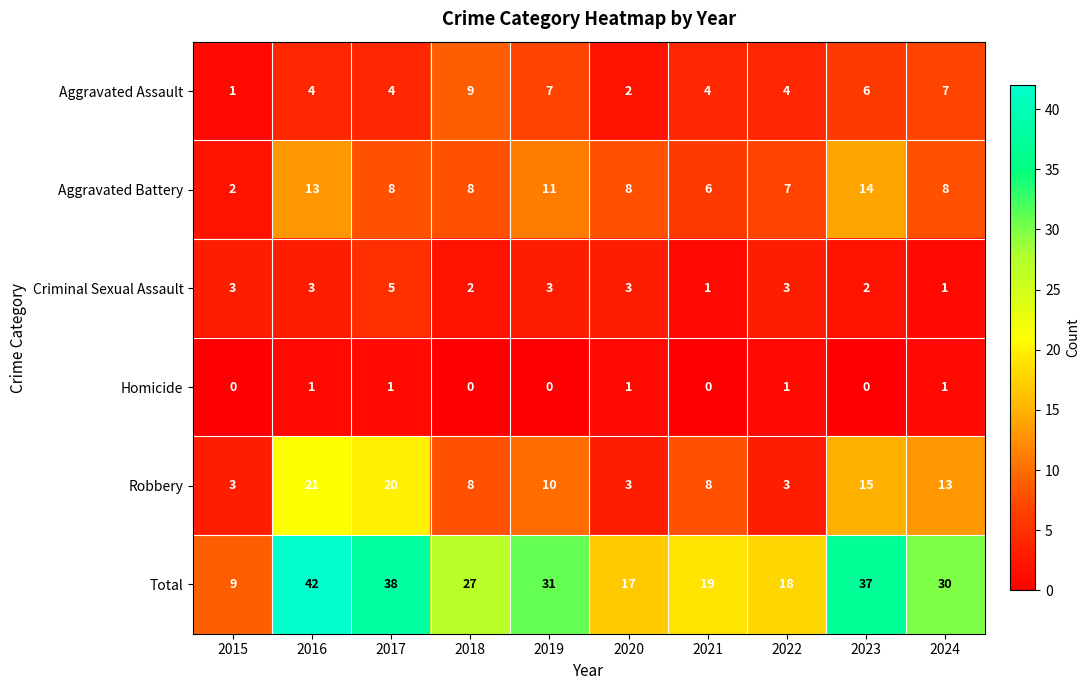

List the series in order of their peak value, lowest first.

Homicide, Criminal Sexual Assault, Aggravated Assault, Aggravated Battery, Robbery, Total